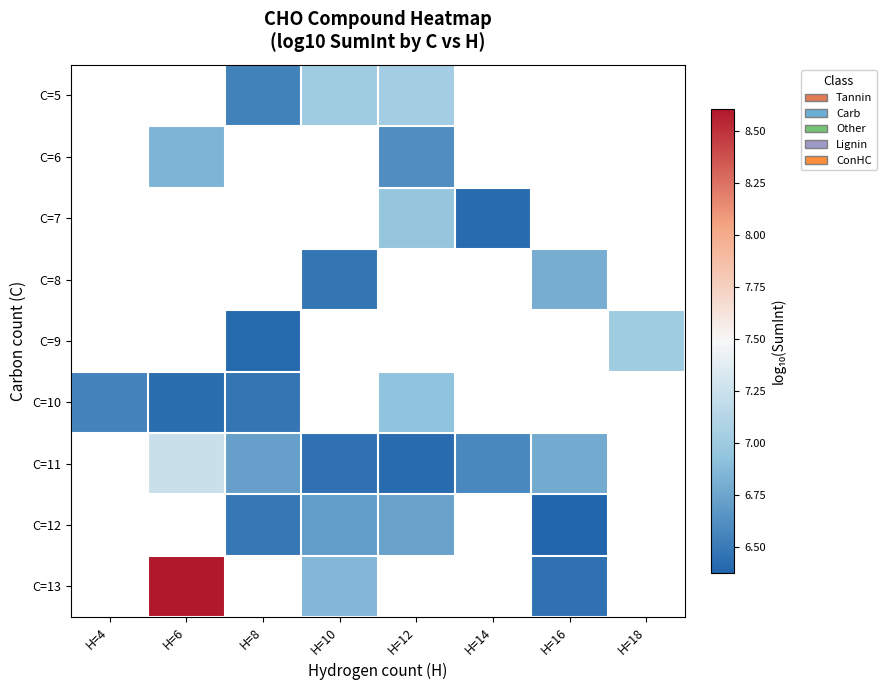

Which series changed the most between H=6 and H=10?

C=13